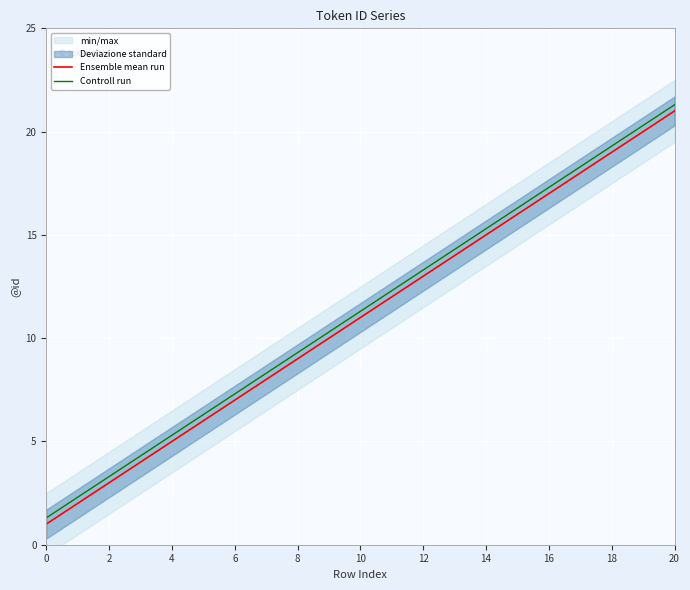

The value of Controll run at 14 is 3.6. True or false?

False